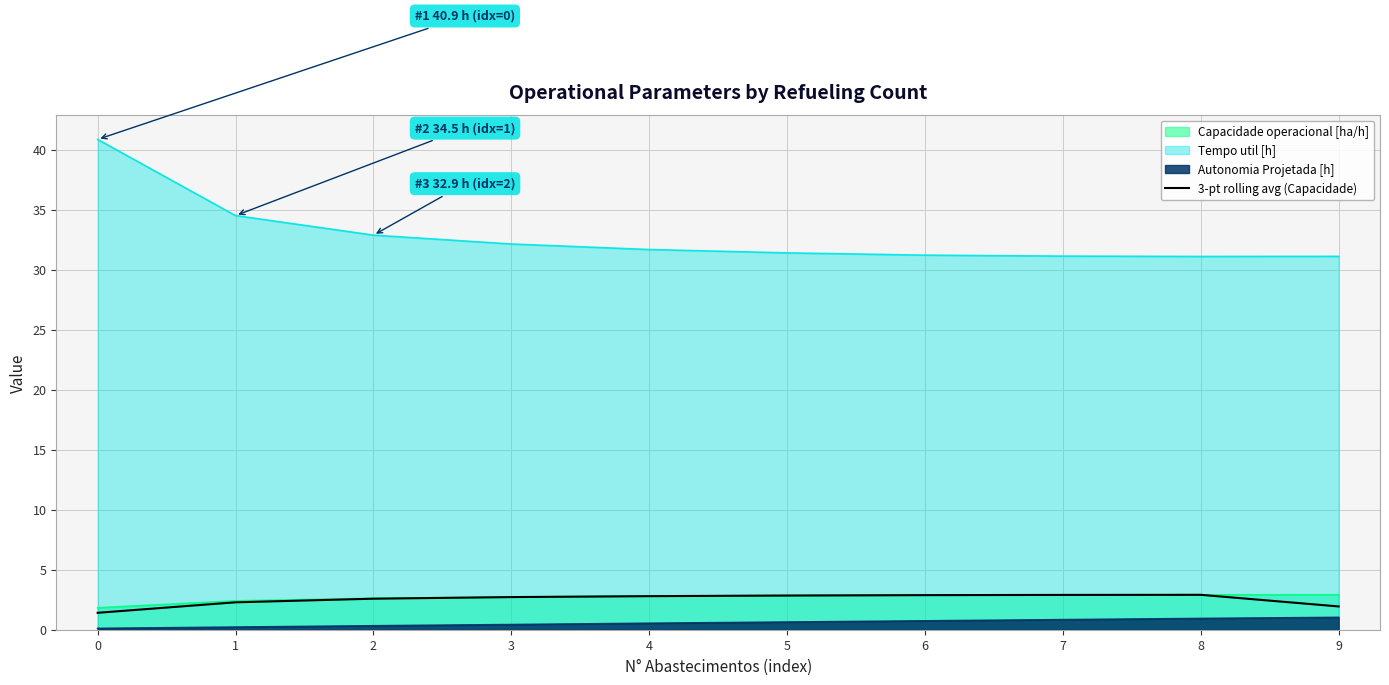

True or false: the data has more than 1 interior local peaks.

False